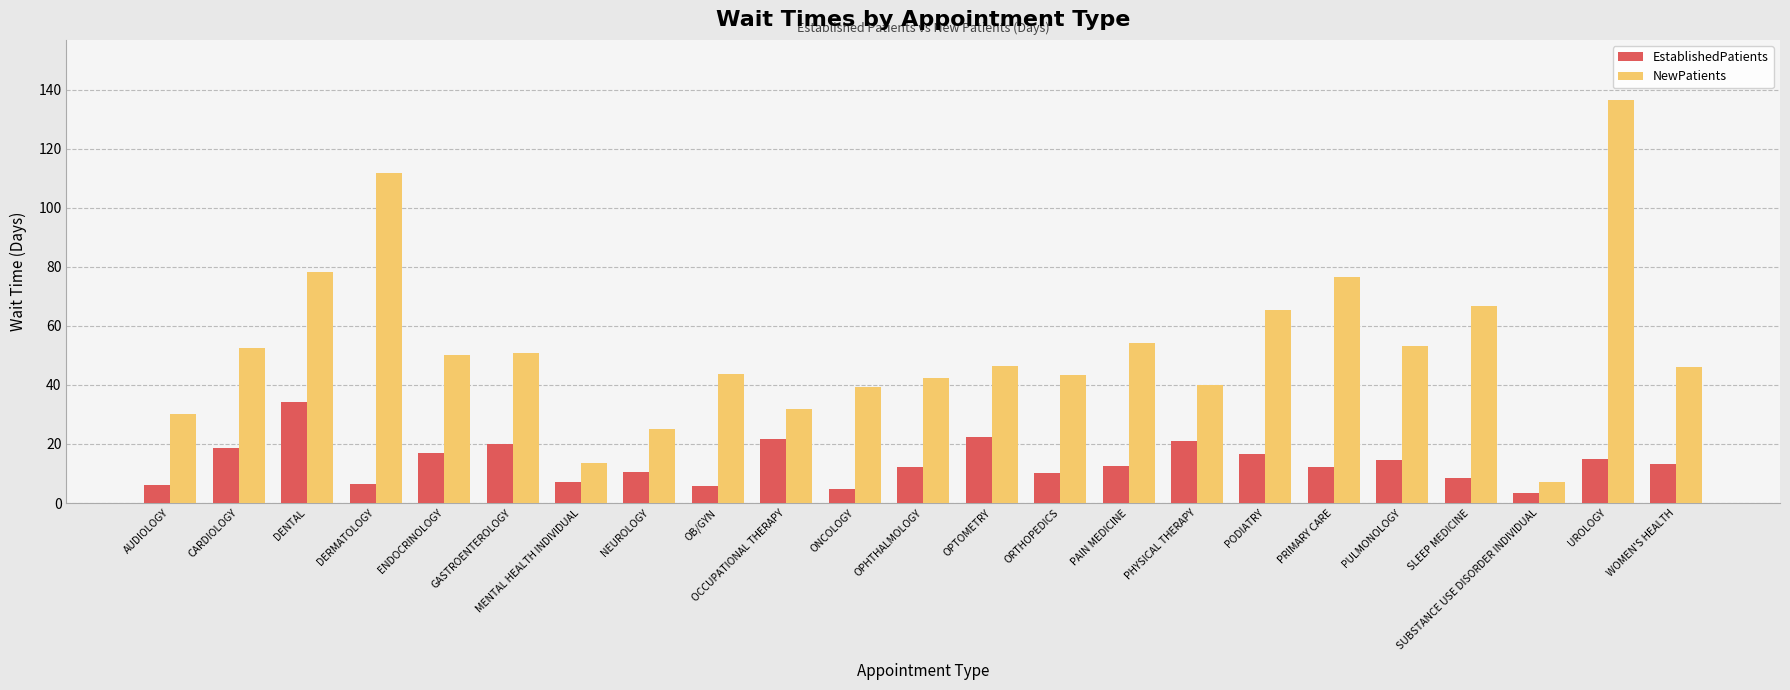

Is it true that EstablishedPatients equals 16.8 at ENDOCRINOLOGY?

True